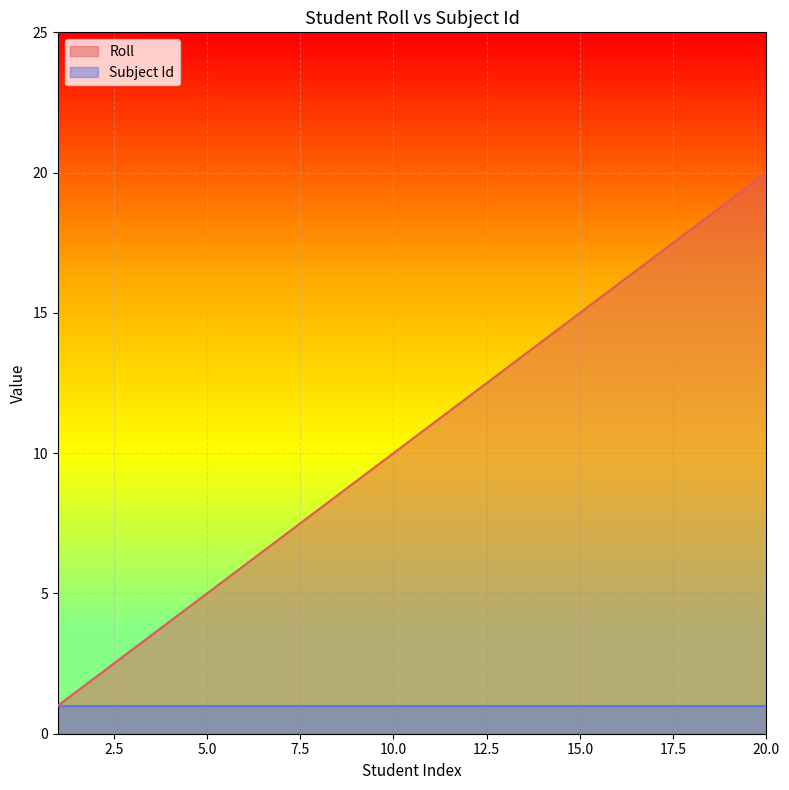

What is the sum of the values at 15 and 10?

25